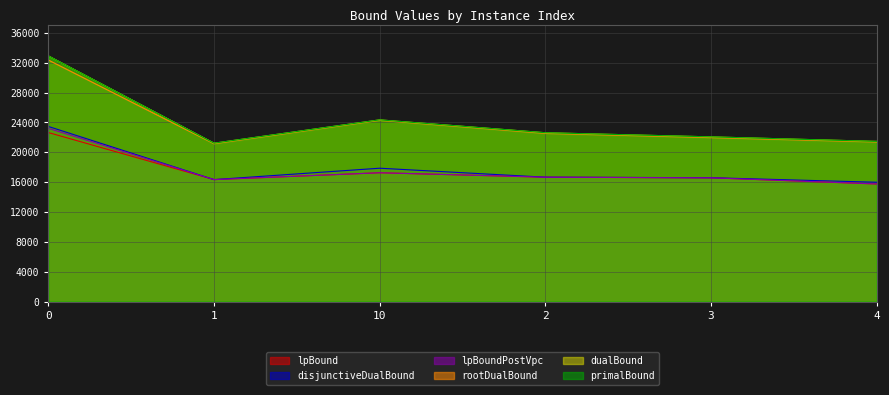

At which category does the chart reach its minimum across all series?

4